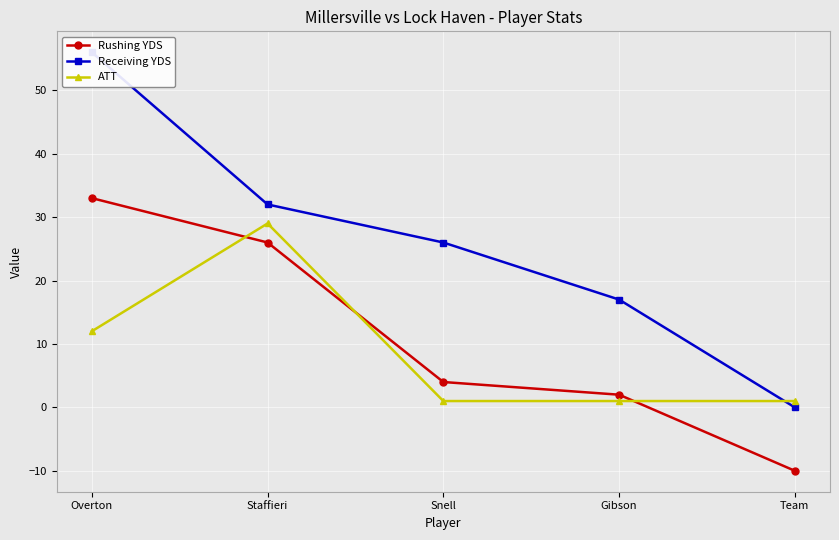

At how many categories does at least one series exceed -7?

5